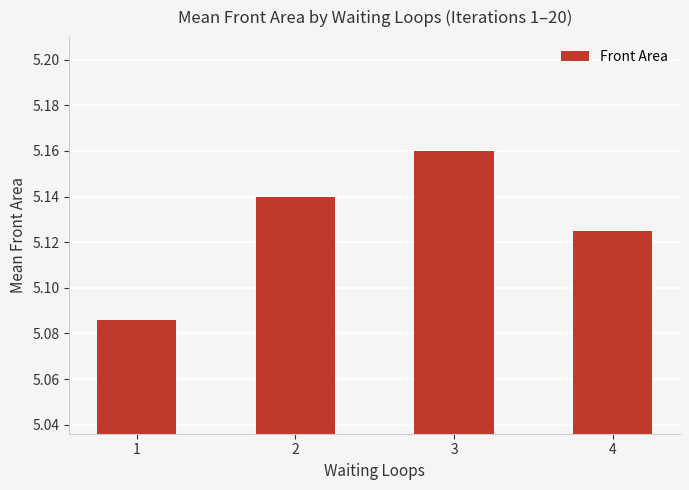

Which has a higher value, 4 or 1?

4